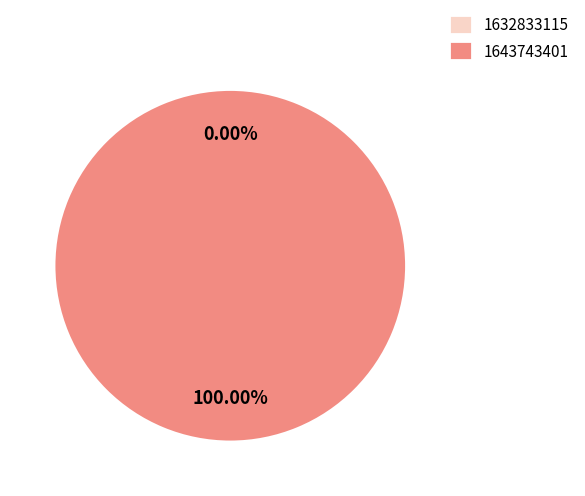

Is it true that 1643743401 is 99% of the pie?

False